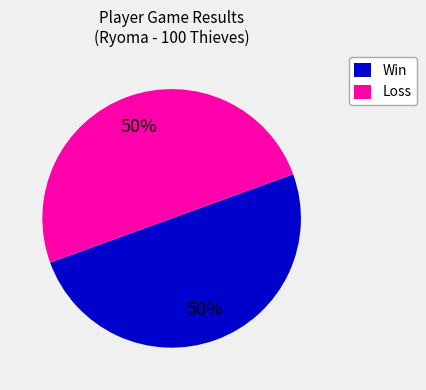

To the nearest percent, what is the average slice percentage?

50%